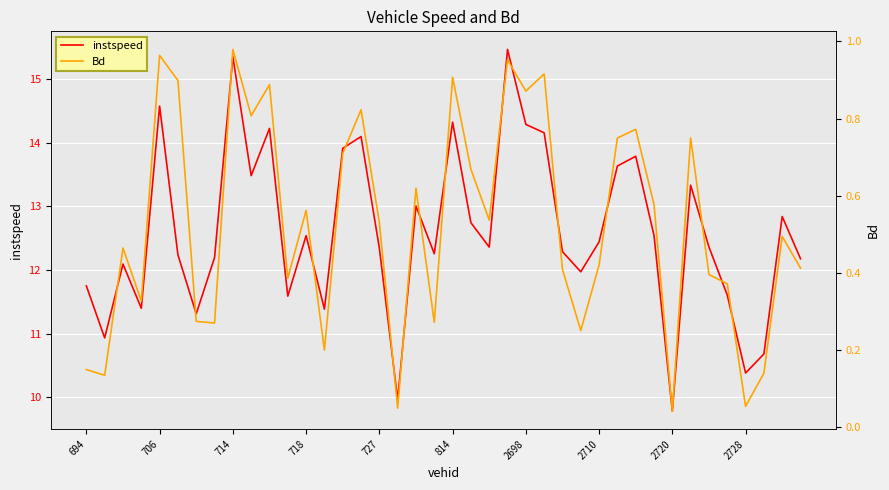

How many interior local peaks does the Bd series have?

13